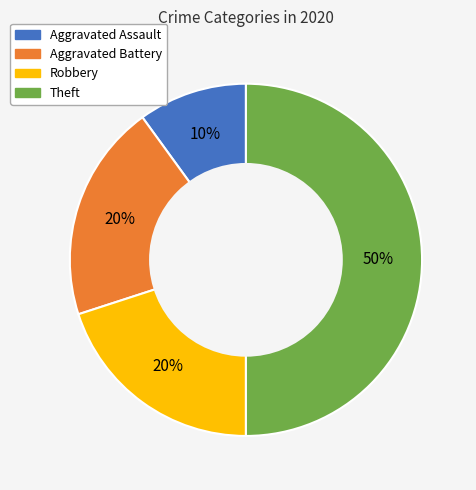

The Aggravated Assault slice represents 10% of the pie. True or false?

True